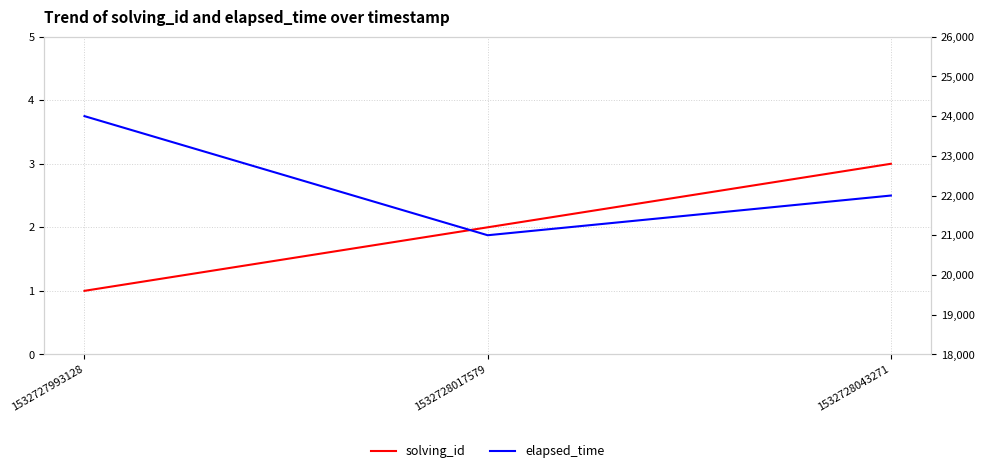

Between 1532727993128 and 1532728017579, which series saw the biggest shift?

elapsed_time